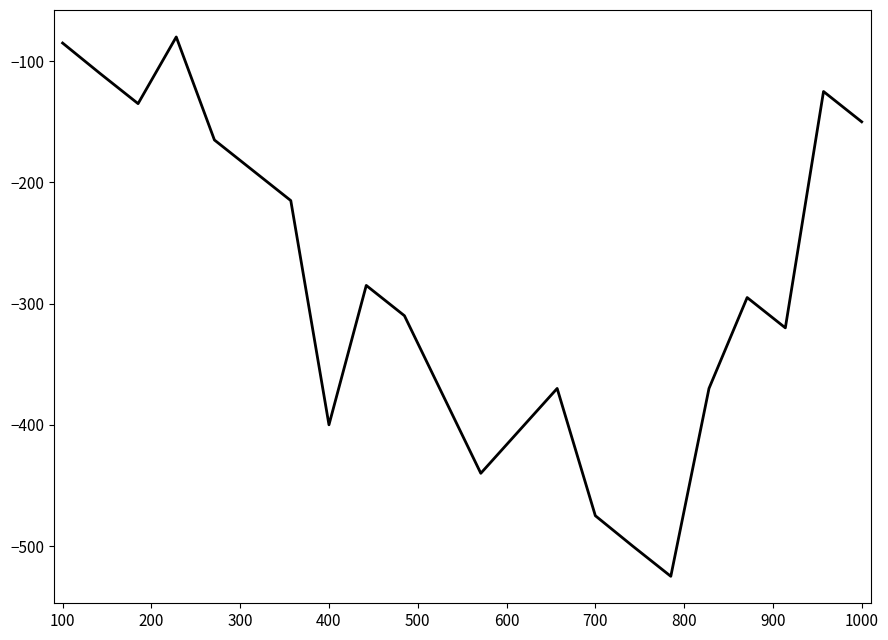

What is the maximum value shown in the chart?

-80